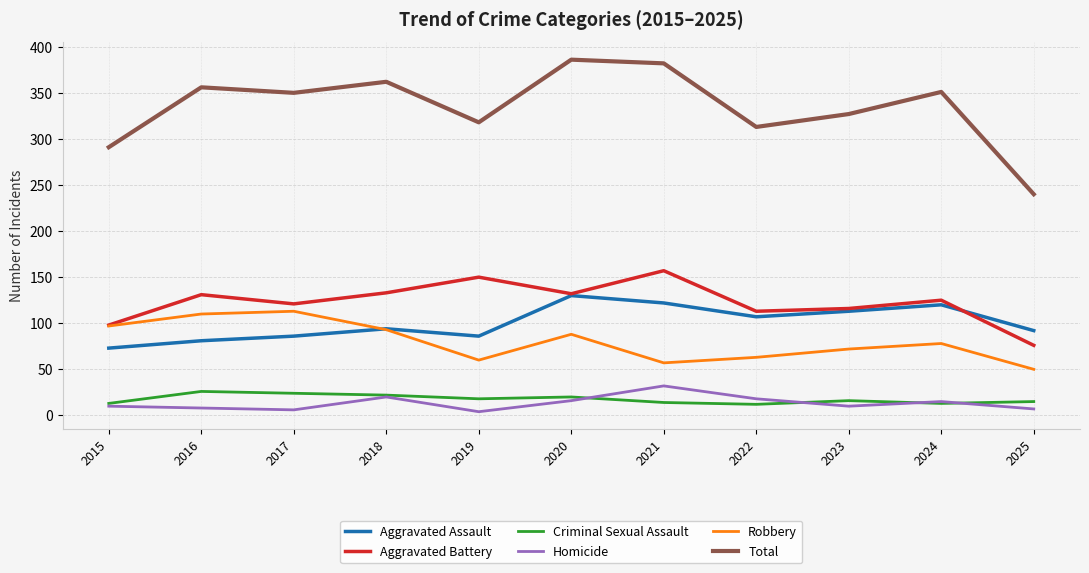

The value of Total at 2022 is 436. True or false?

False